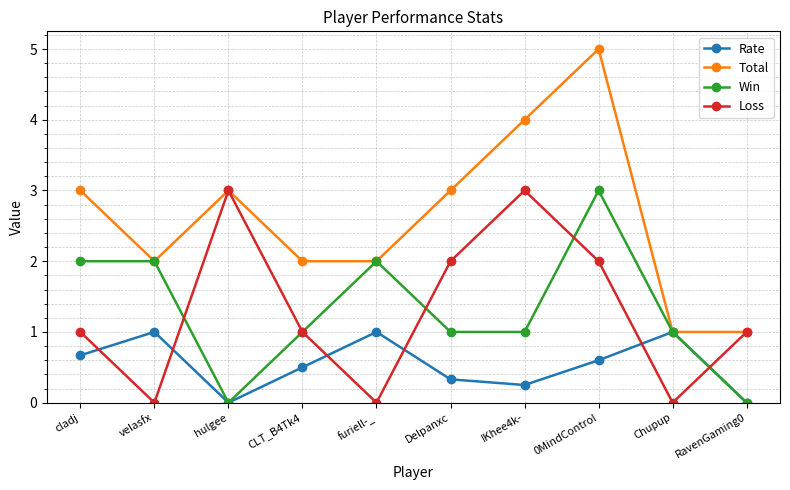

What value does the Total series have at 0MindControl?

5.0